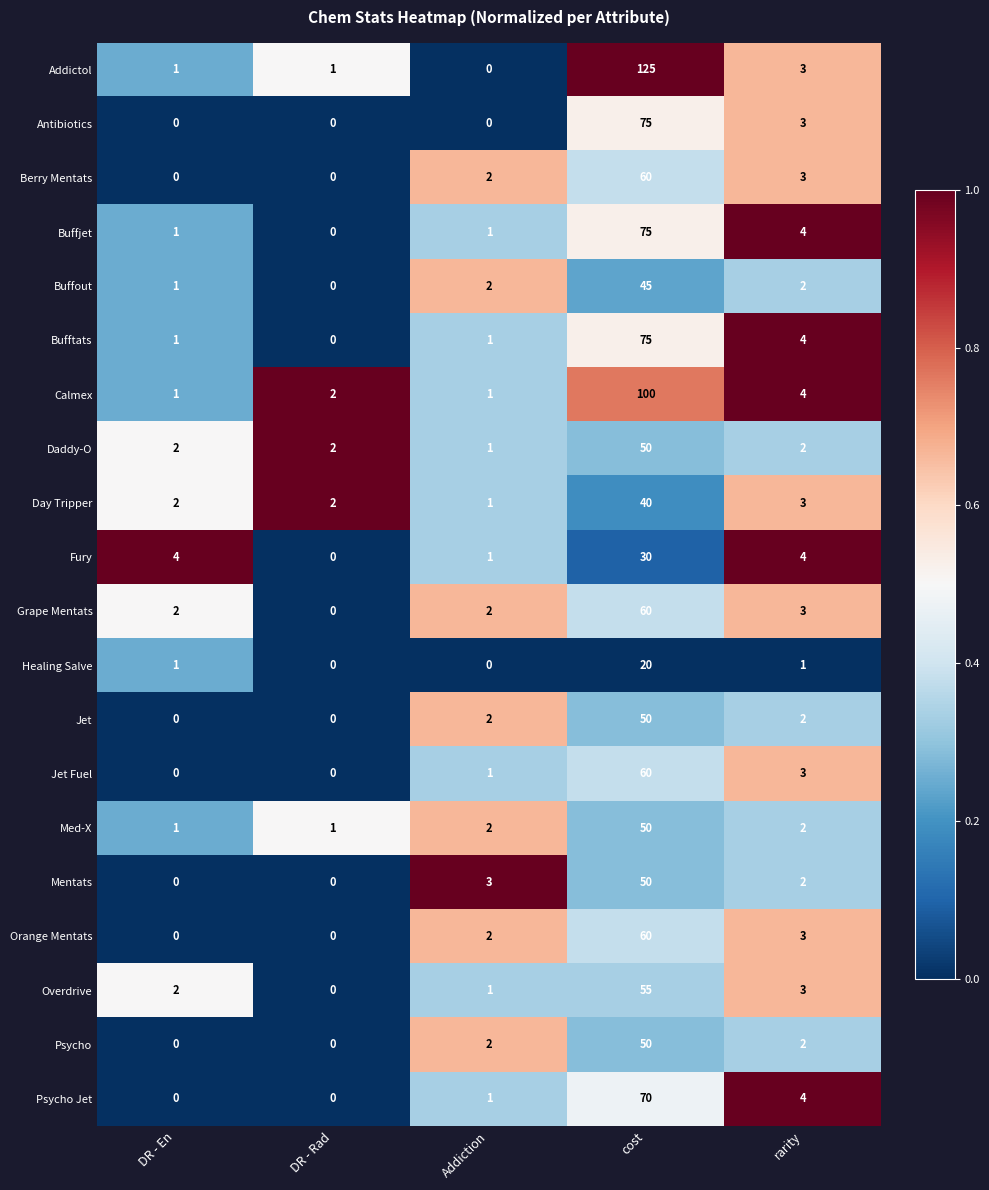

Which series has the largest range (max minus min)?

Addictol